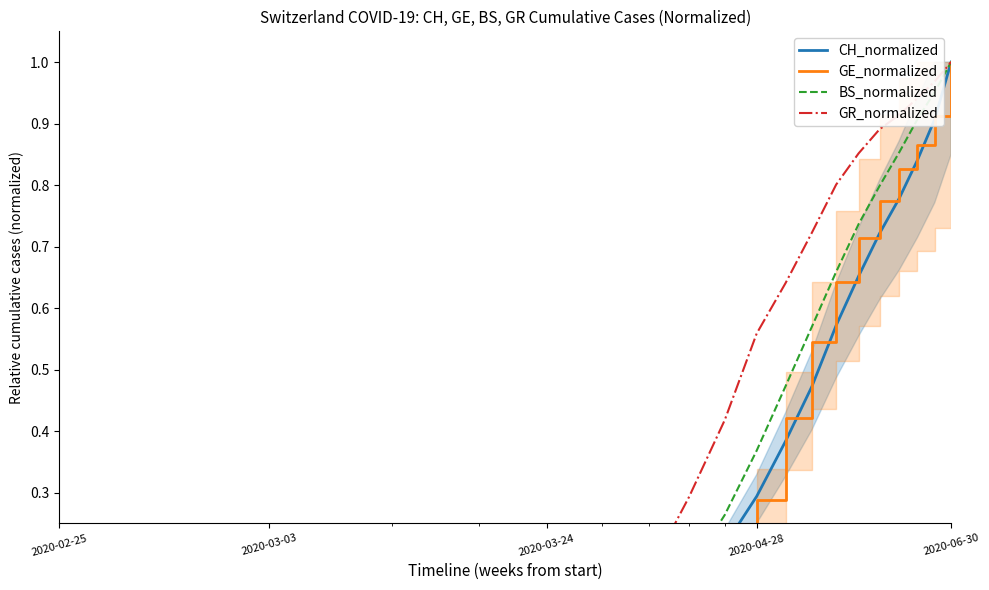

What is the sum of all BS_normalized values?

7.9